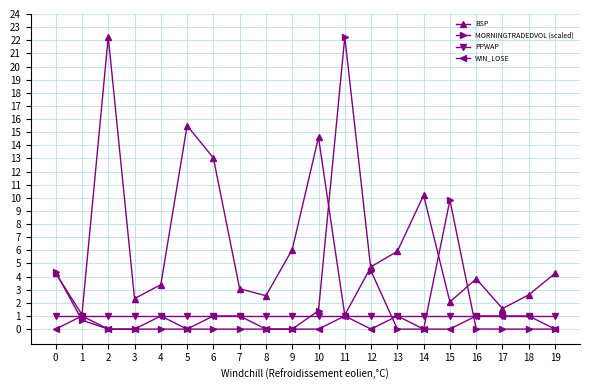

How many interior local valleys does the BSP series have?

6